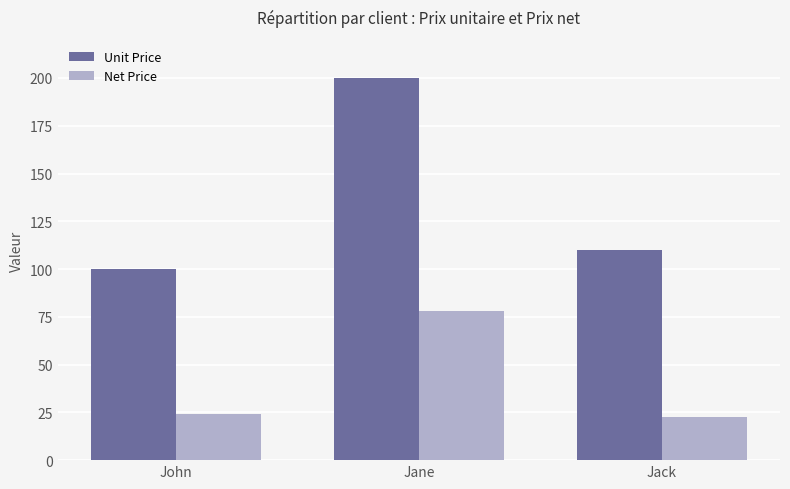

Between Jane and Jack, which series saw the biggest shift?

Unit Price